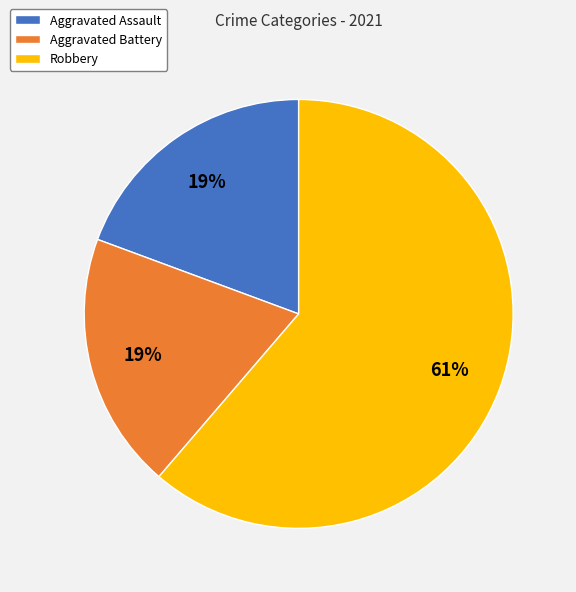

What percentage is the Aggravated Assault slice, to the nearest percent?

19%